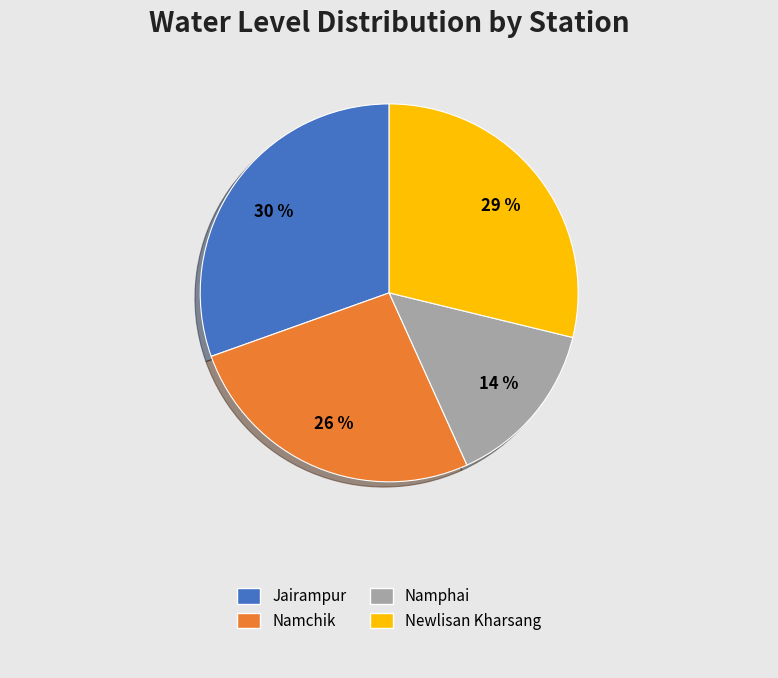

Is there a majority slice in this chart?

No